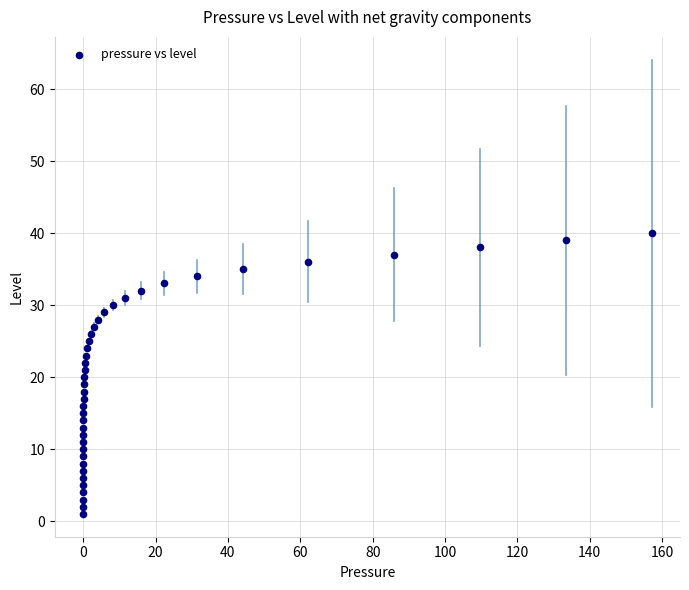

What is the range of Y values (max minus min)?

39